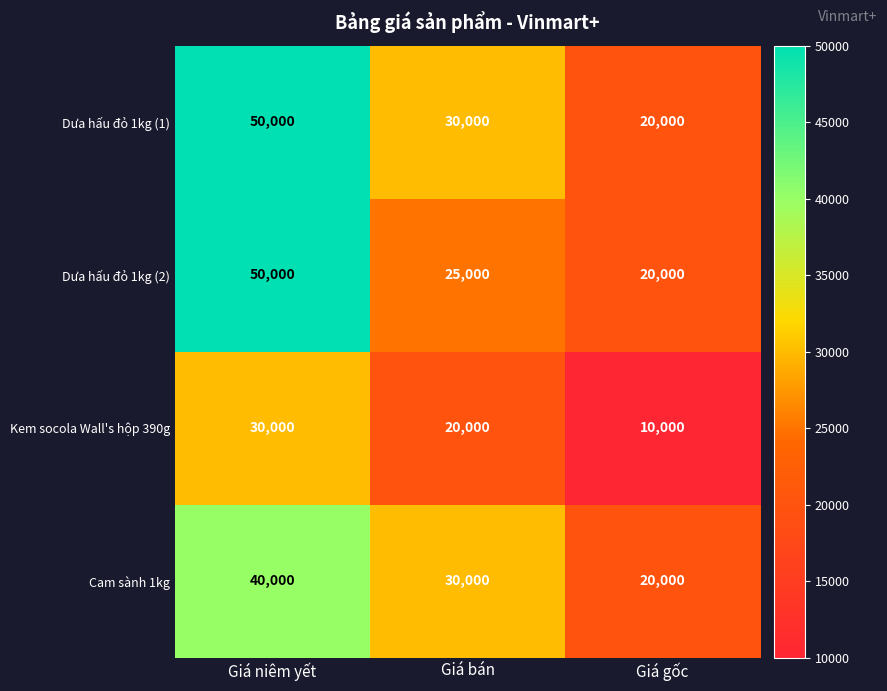

Where is Cam sành 1kg nearest to the value 30000?

Giá bán